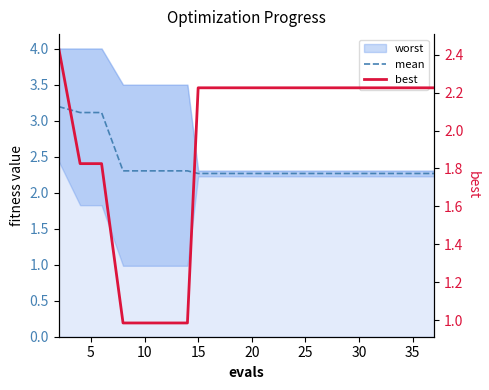

How many data points in best are above 2?

13